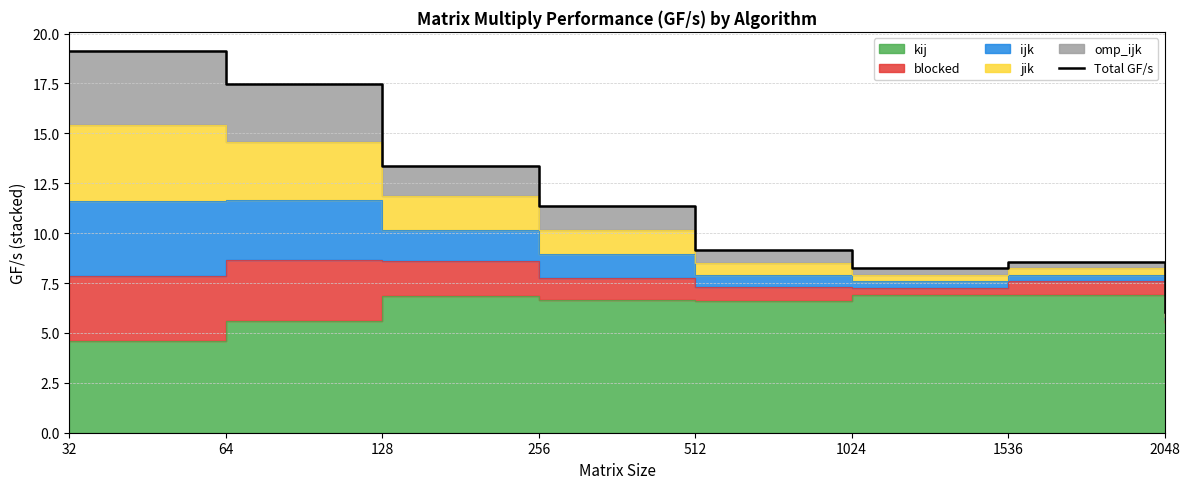

List the labels in order of value, largest first.

32, 64, 128, 256, 512, 1536, 1024, 2048